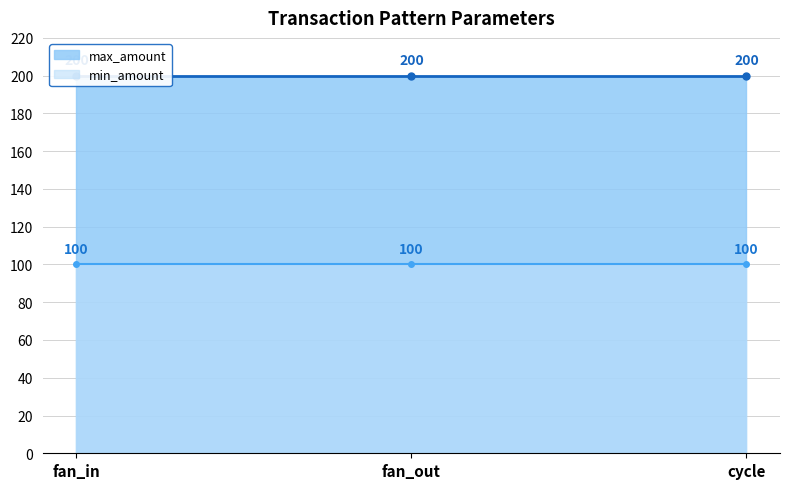

What is the label of the 1st point from the right?

cycle